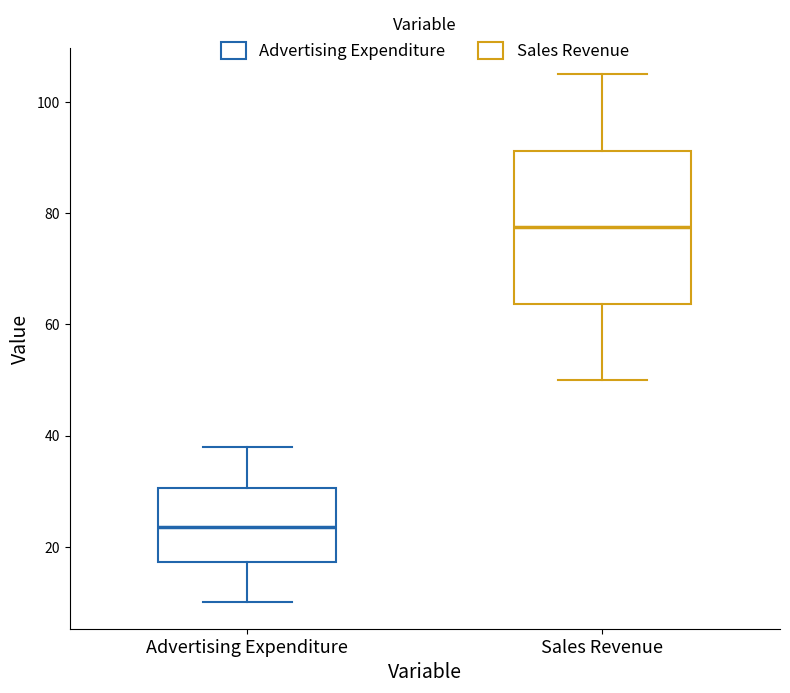

Reading left to right, read every box against the y-axis: the position of its median line, the range the box covers, and the ends of its whiskers. The values are not printed on the chart, so give them approximately, as read against the axis.

Advertising Expenditure: median 24, box 18 to 30, whiskers 10 to 38
Sales Revenue: median 78, box 64 to 92, whiskers 50 to 106